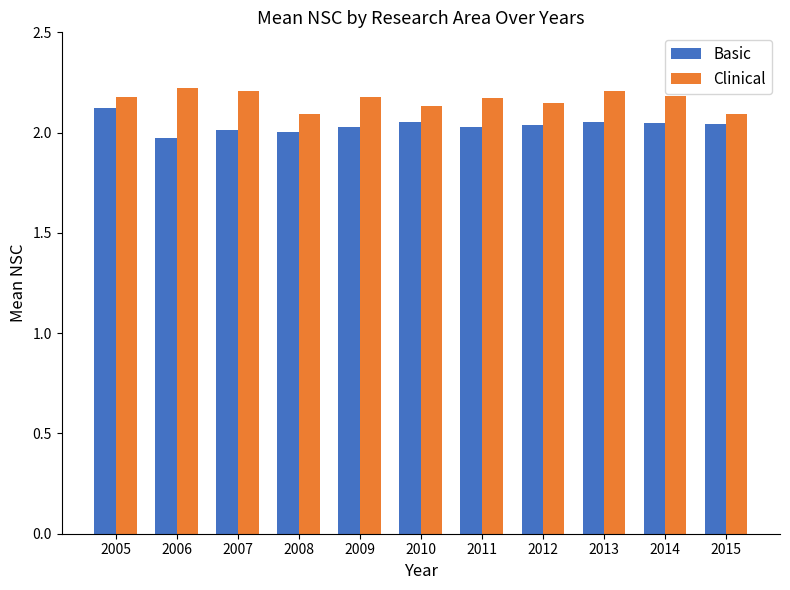

The value of Clinical at 2012 is 0.7. True or false?

False